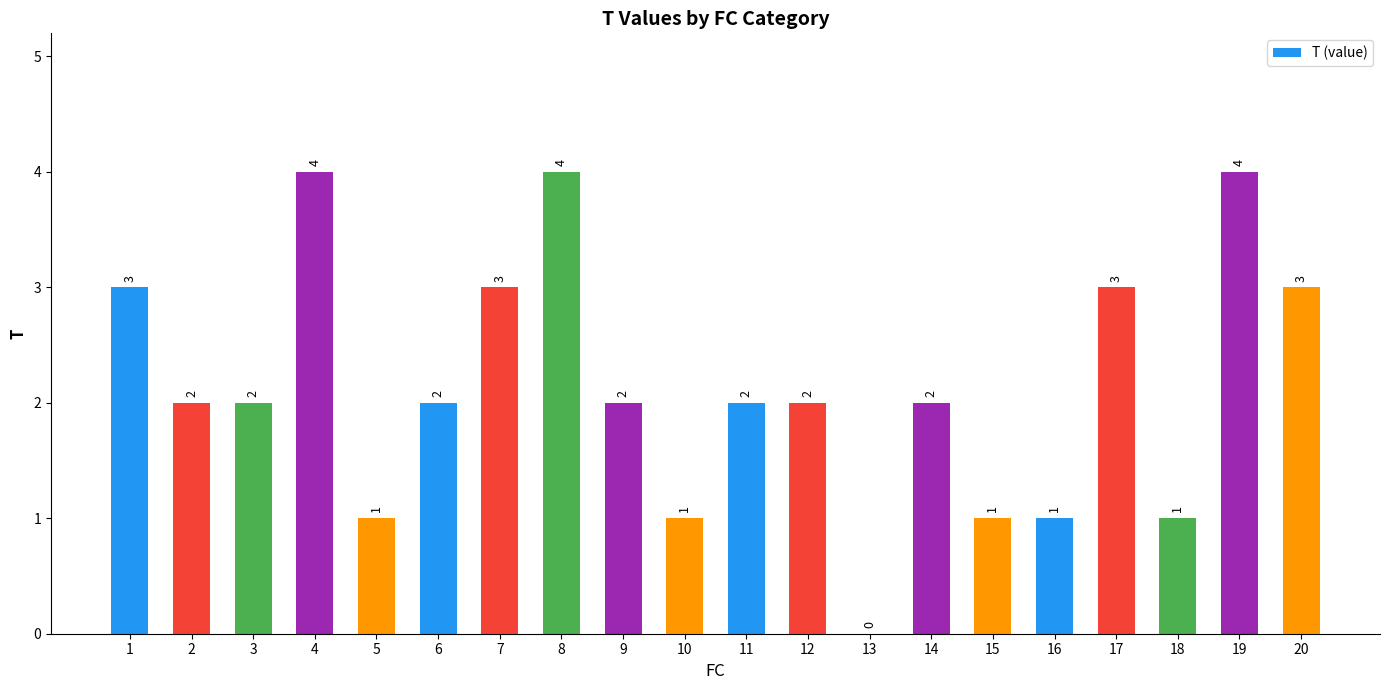

Is it true that the value at 9 is 2?

True